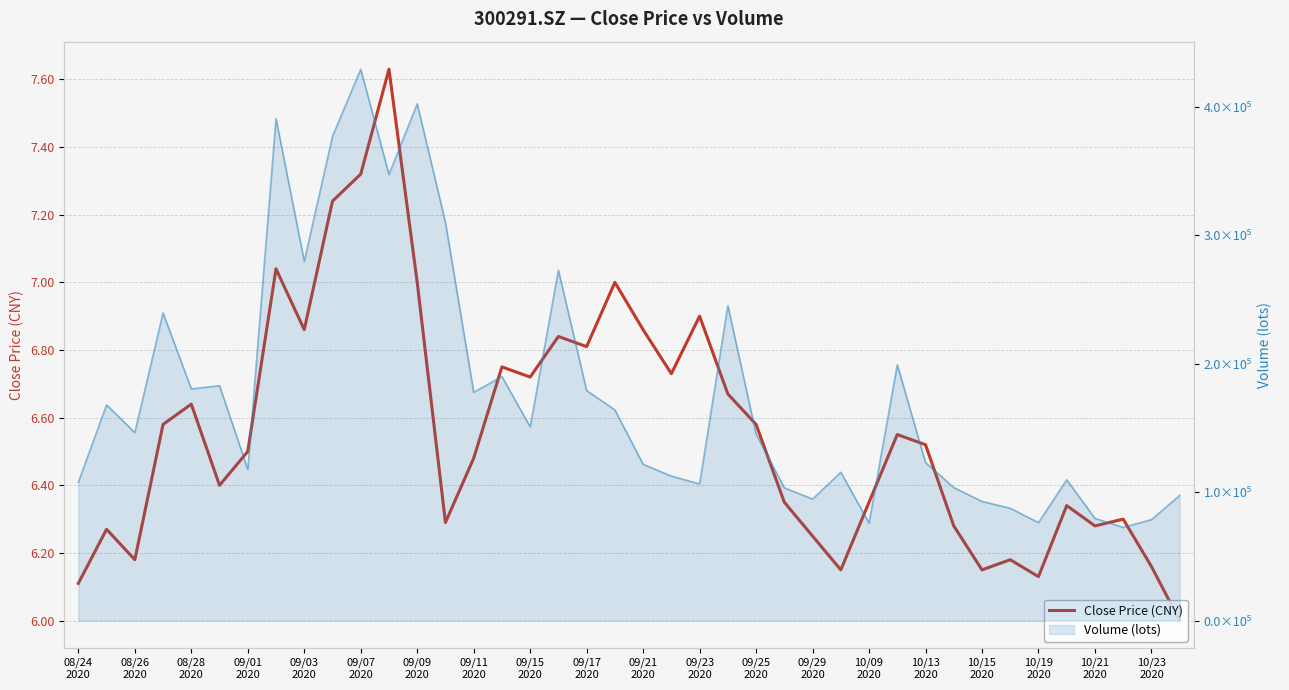

Which has a higher value, 26 or 39?

26